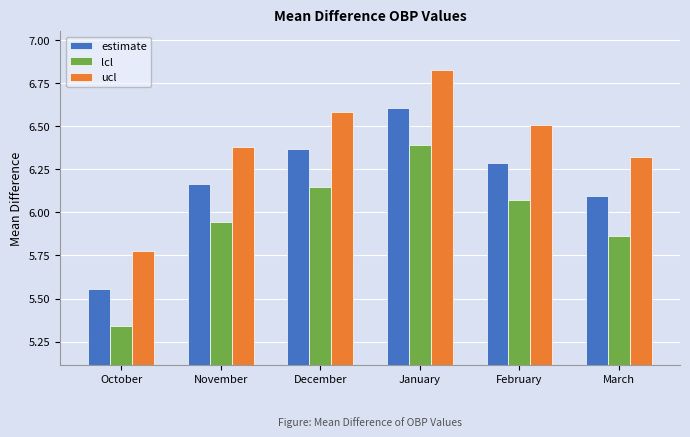

Is it true that lcl equals 8.3 at October?

False